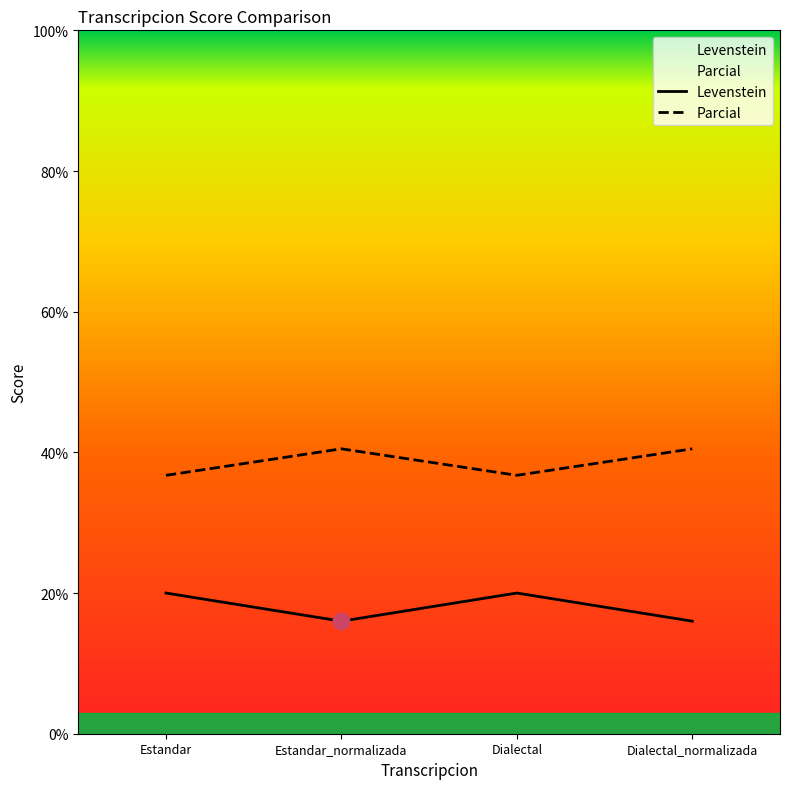

True or false: Levenstein and Parcial cross at least once.

False